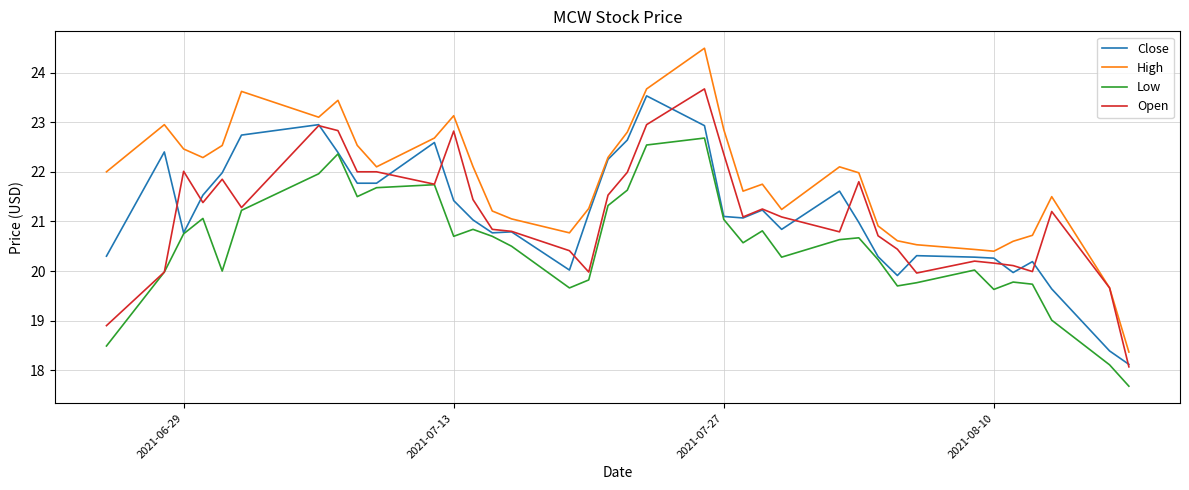

Which series has the largest range (max minus min)?

High